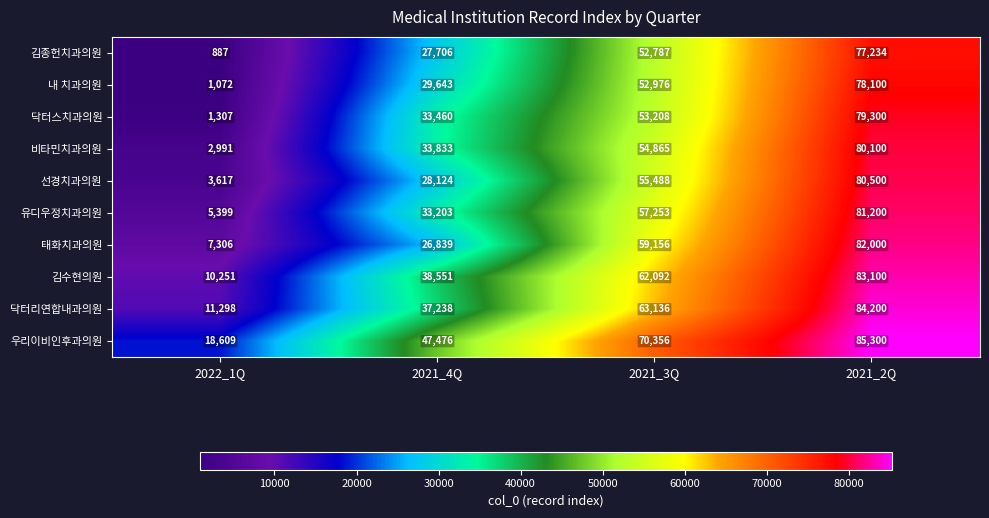

What is the highest value of the 유디우정치과의원 series?

81200